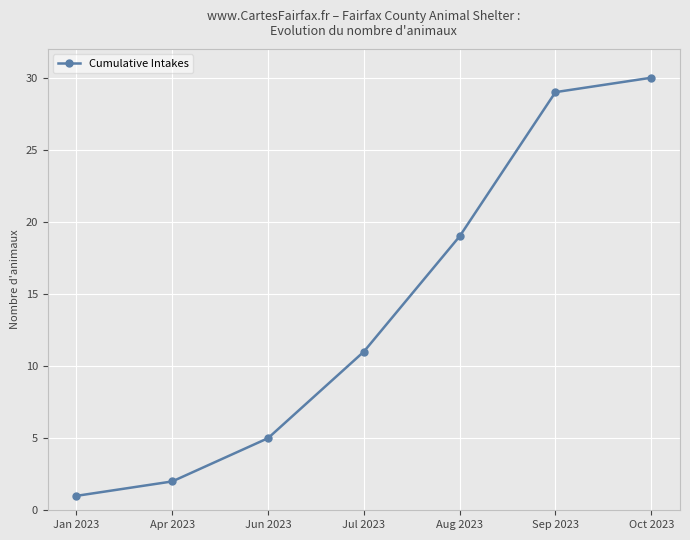

What is the label of the 2nd point from the left?

Apr 2023